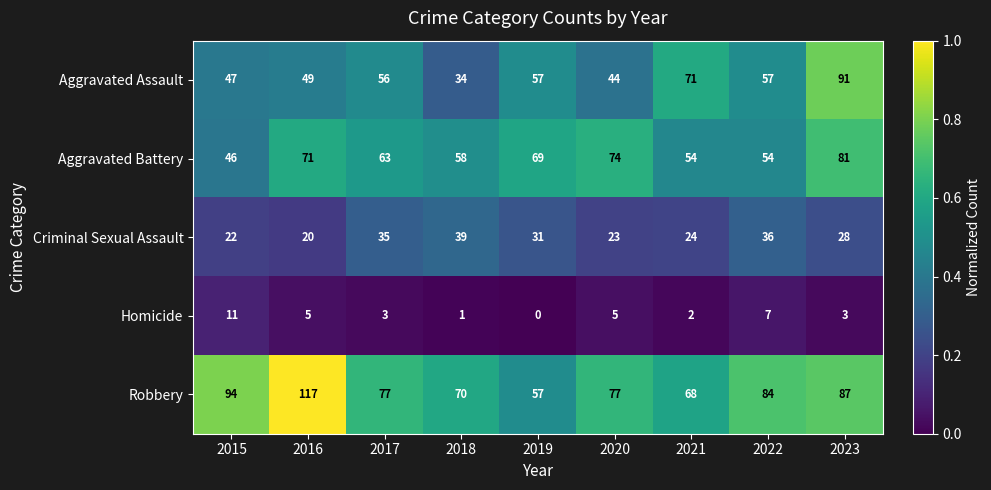

The value of Aggravated Assault at 2019 is 88. True or false?

False